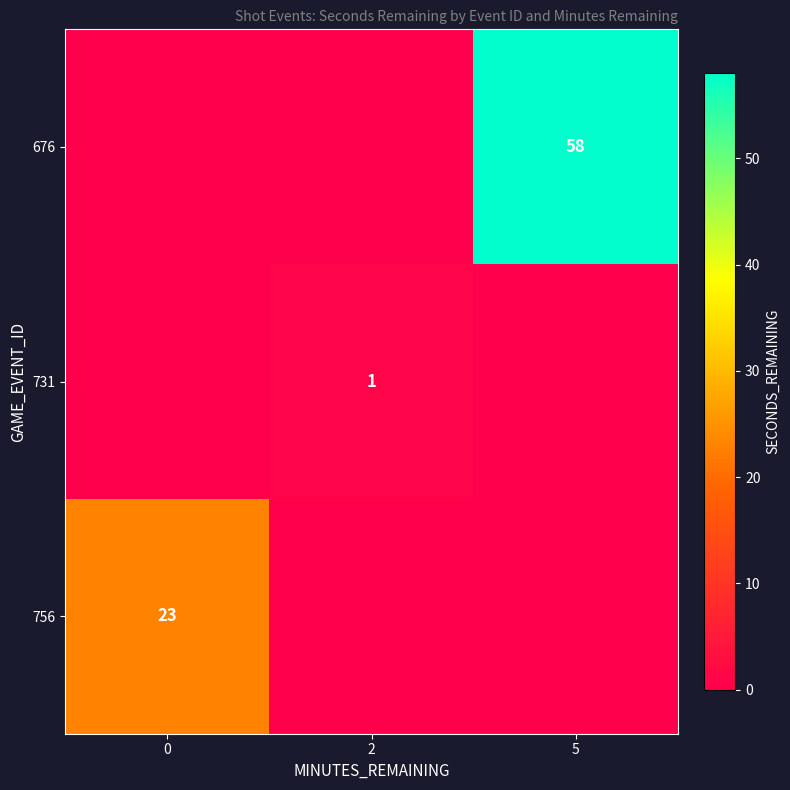

True or false: 676 has a value of 14 at 5.

False